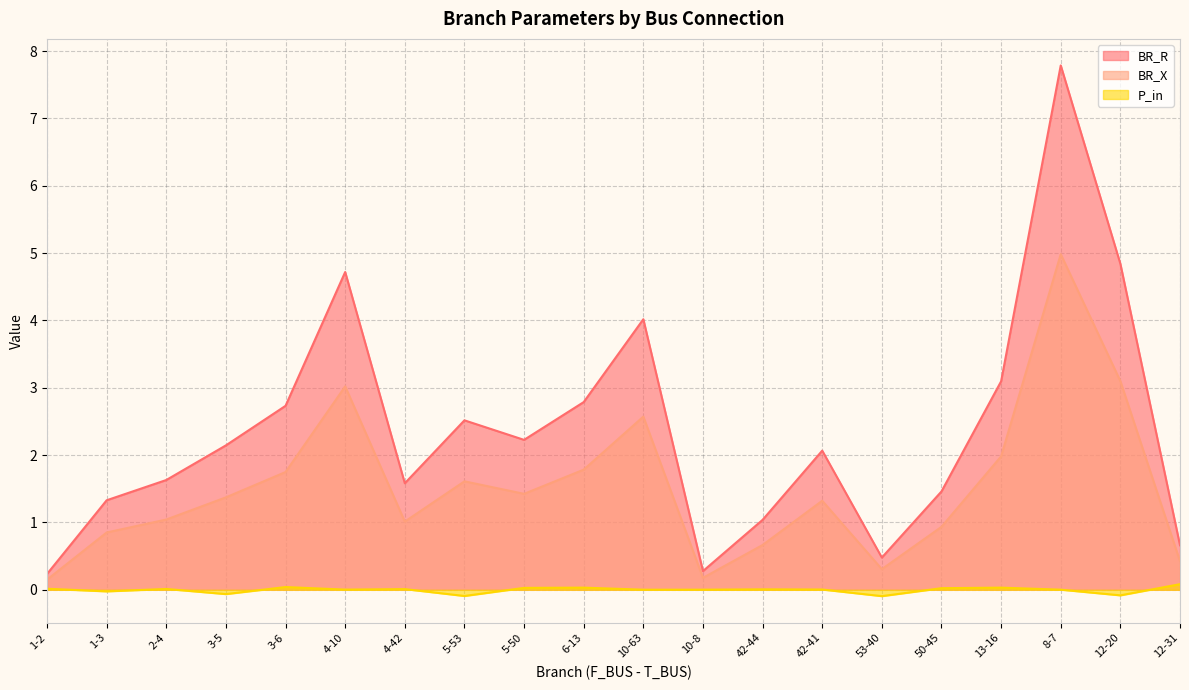

Which series has the widest spread of values?

BR_R